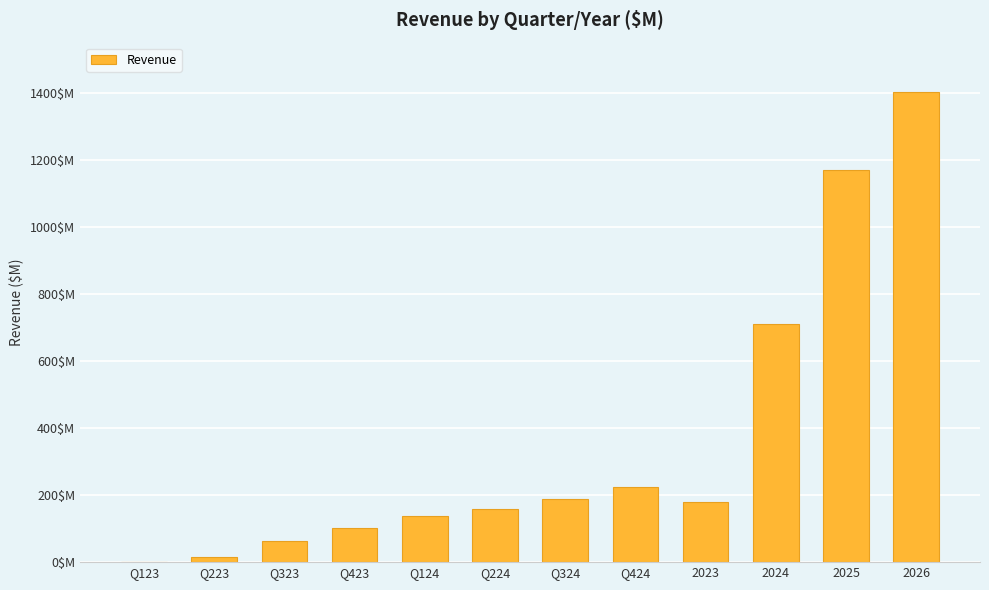

What is the change in value from Q423 to Q424?

+121.7